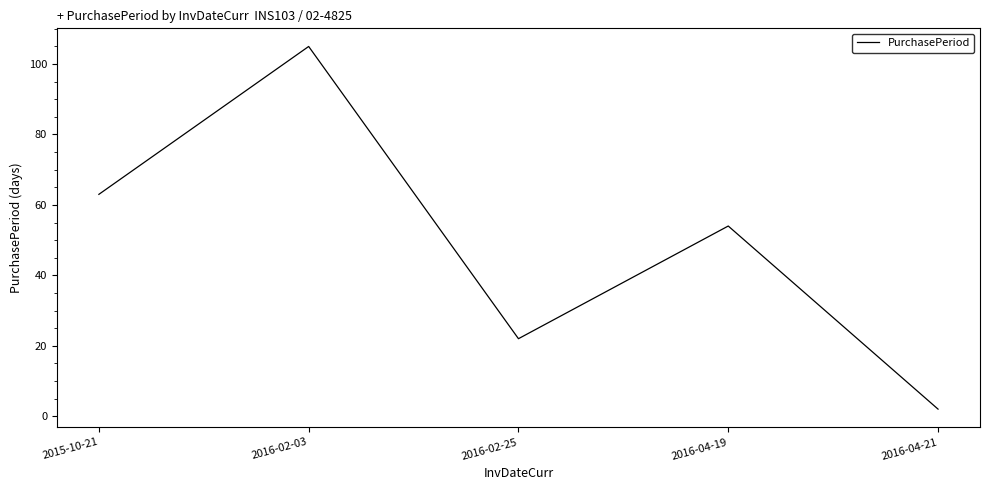

What is the difference between the values at 2016-02-03 and 2016-02-25?

83